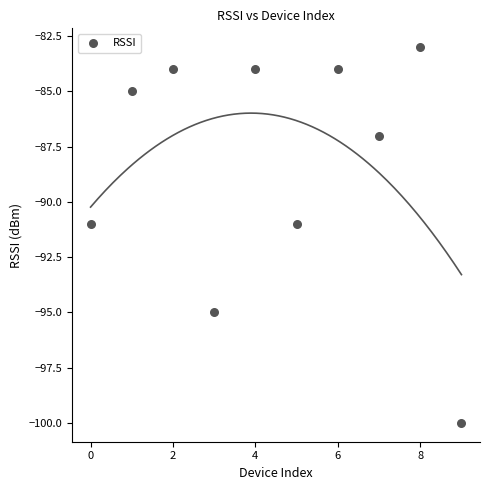

What is the average Y value?

-88